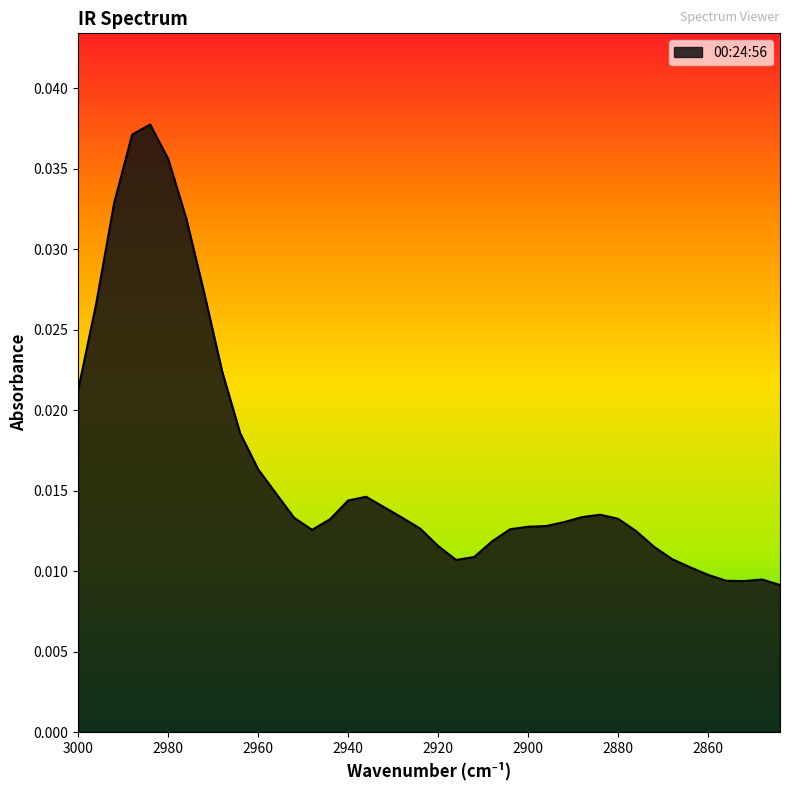

Is it true that the value at 2920 is 0.0?

True